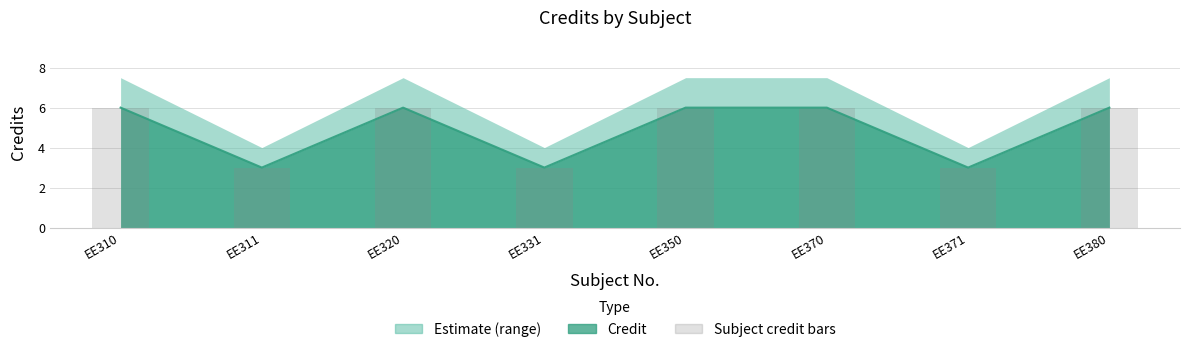

The chart shows a value of 5 at EE311. True or false?

False